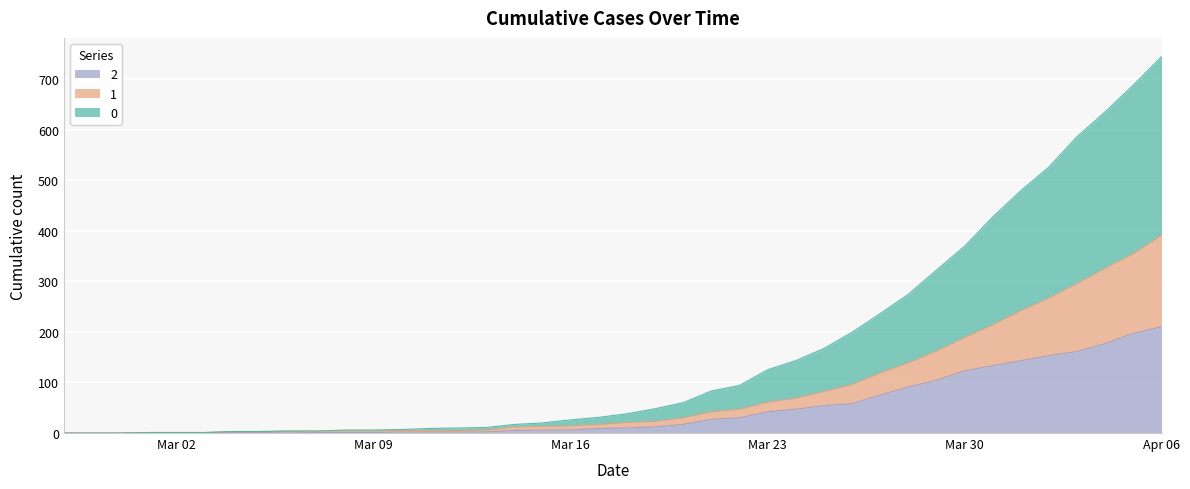

At which category is the sum across all series the highest?

Apr 06